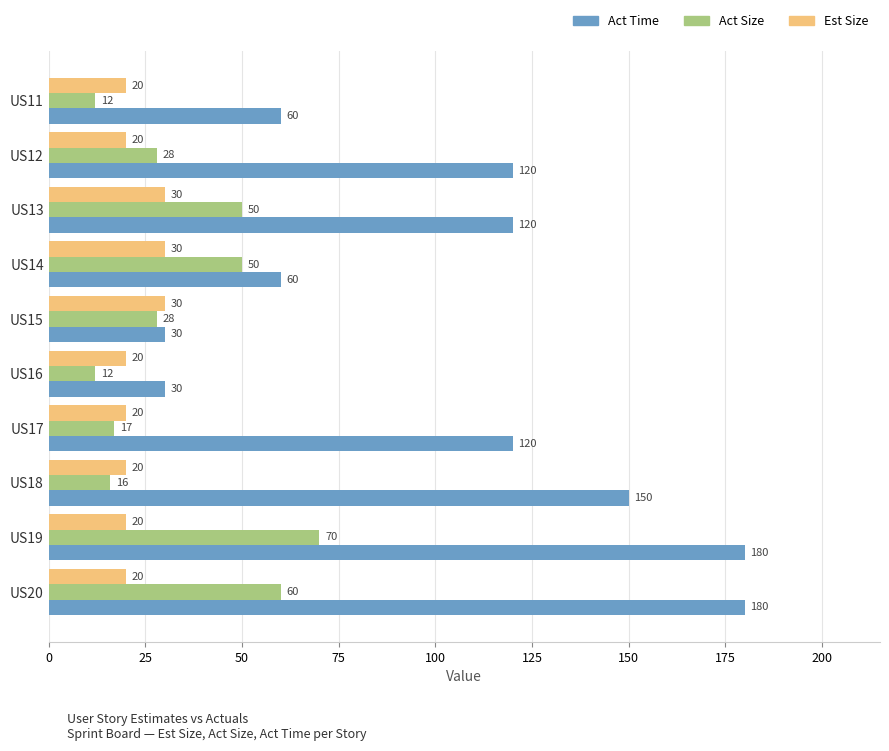

What value does the Act Time series have at US12, to the nearest 10?

120